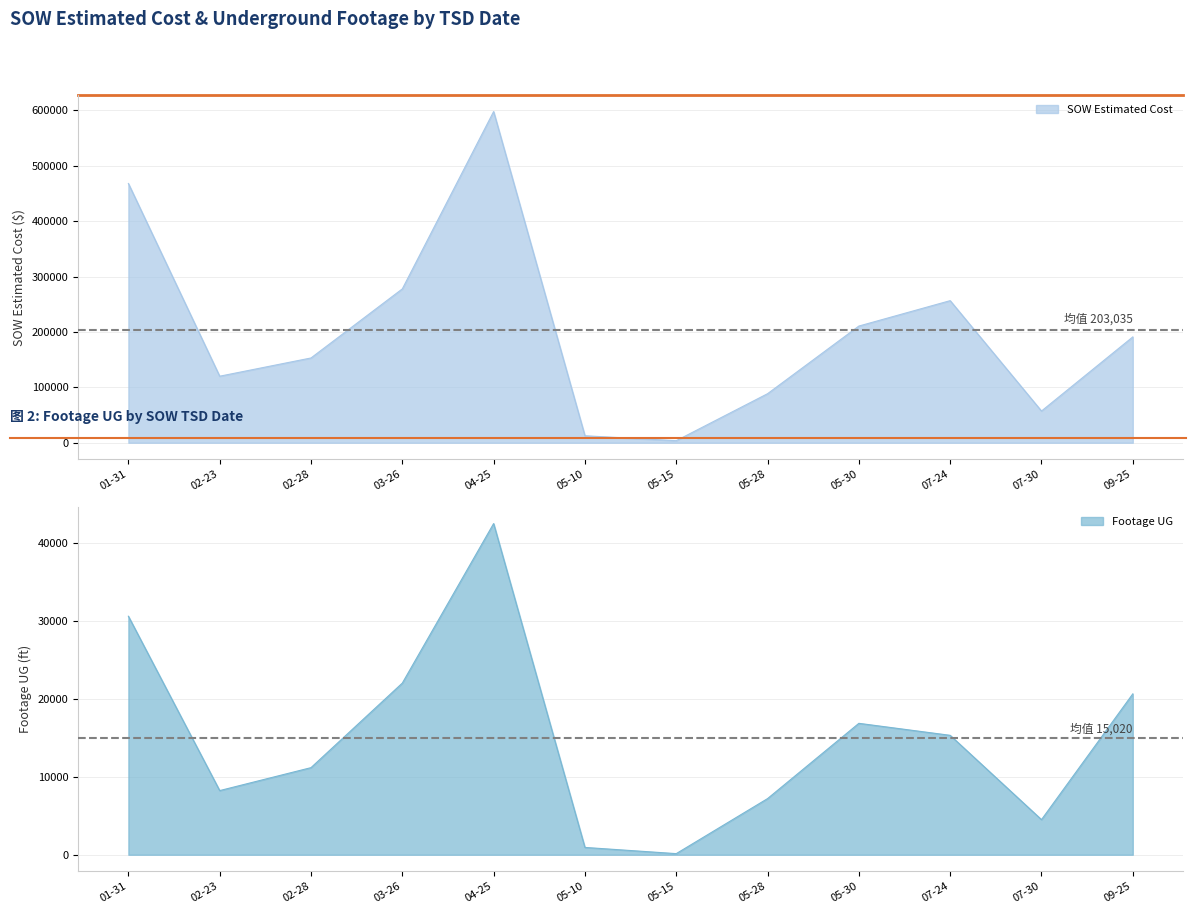

Which series has the largest total across all categories?

SOW Estimated Cost